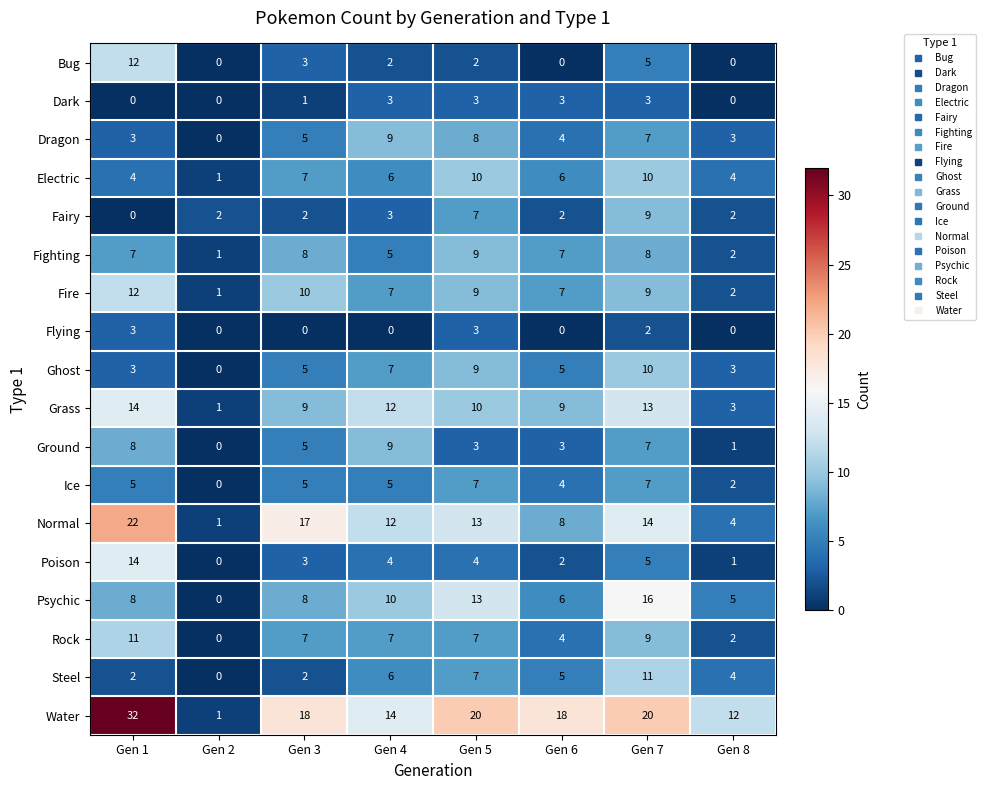

Is the value of Fire at Gen 2 greater than the value of Bug at Gen 1?

No